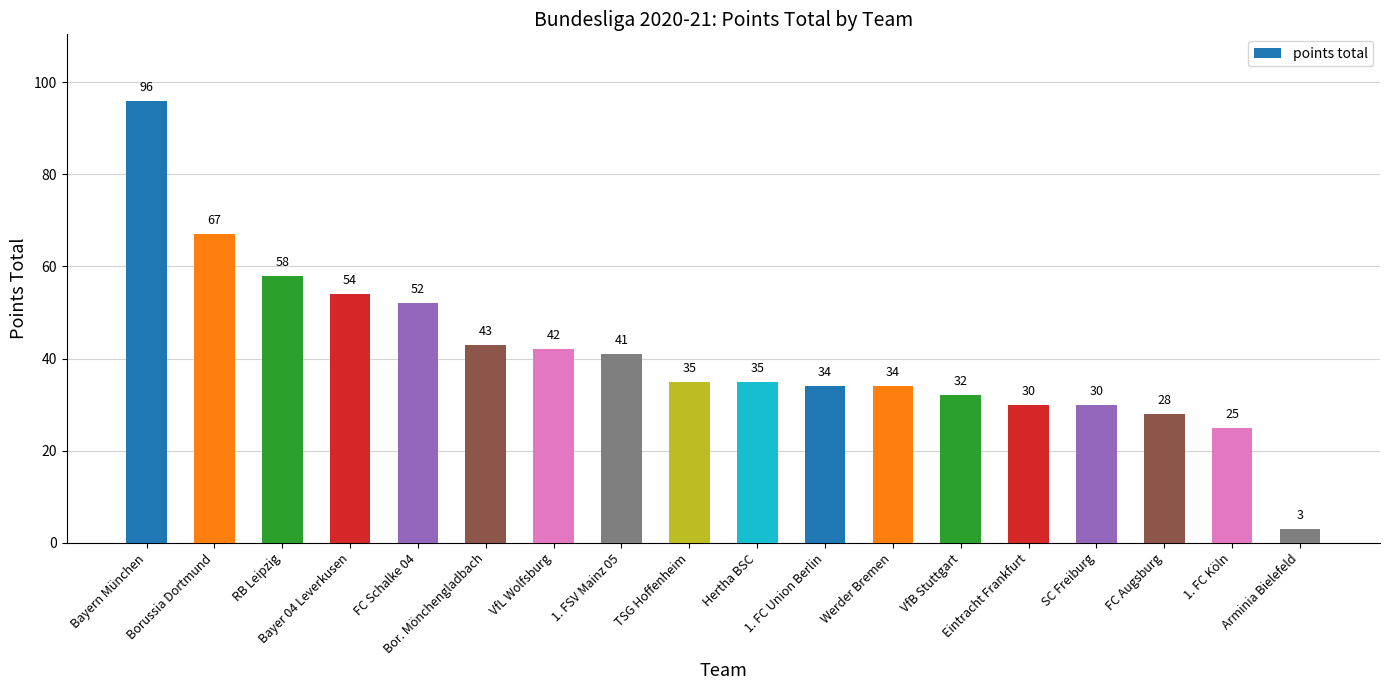

Which category has the highest value across all series?

Bayern München